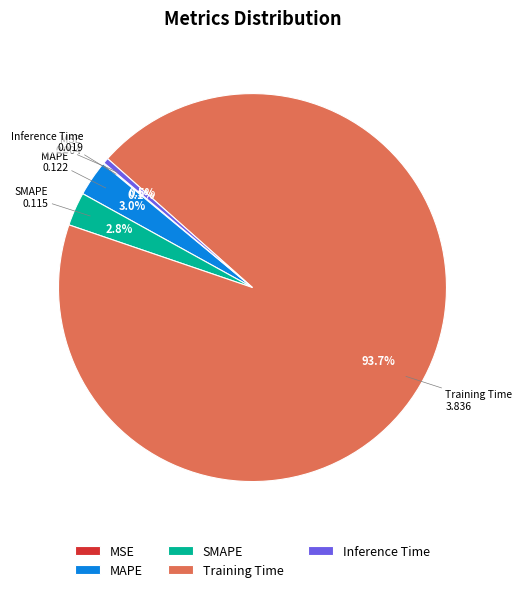

To the nearest percent, what is the average slice percentage?

20%